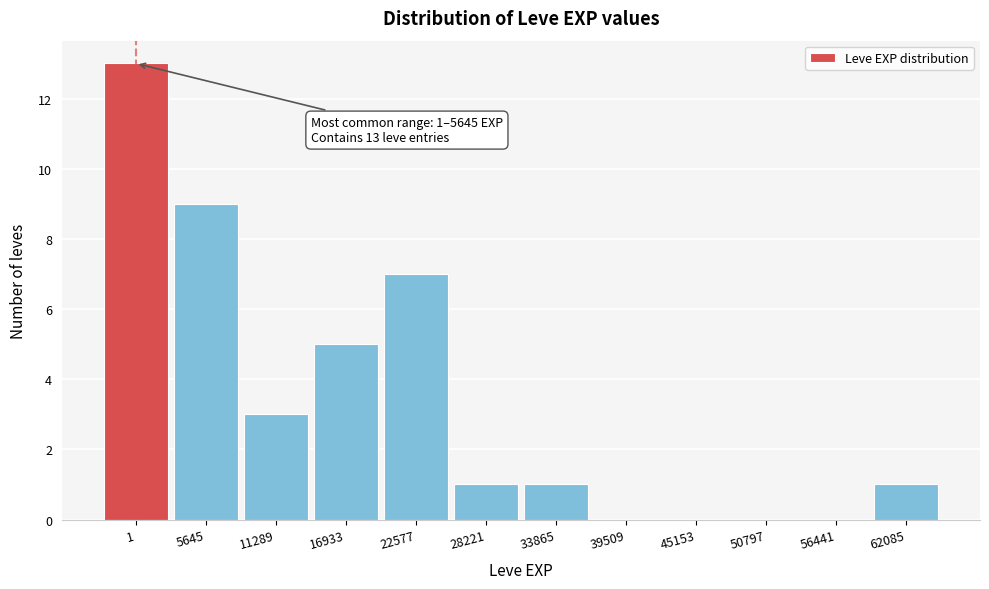

Reading left to right, transcribe all the data shown in this chart.

1=13	5645=9	11289=3	16933=5	22577=7	28221=1	33865=1	39509=0	45153=0	50797=0	56441=0	62085=1